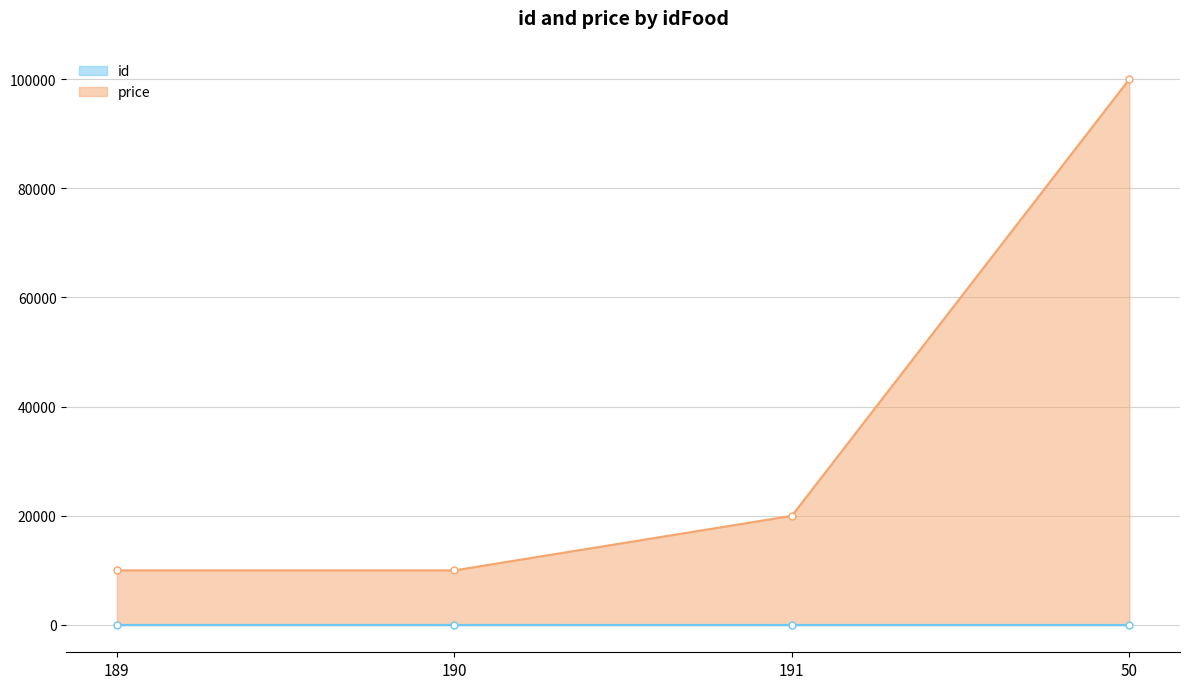

What is the maximum value shown in the chart?

100000